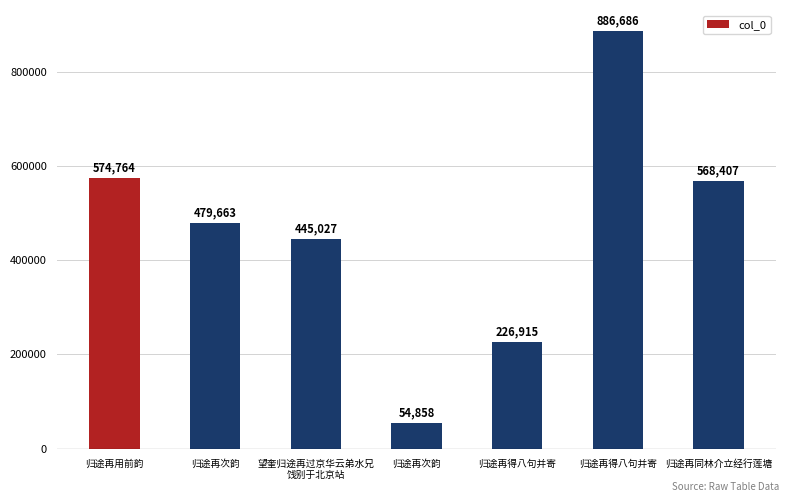

How many bars are there in total?

7